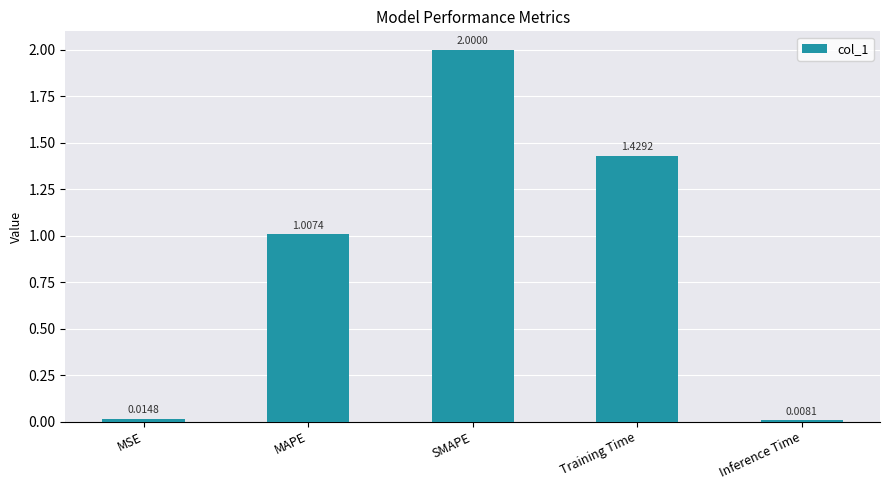

Rank the categories by value from lowest to highest.

Inference Time, MSE, MAPE, Training Time, SMAPE